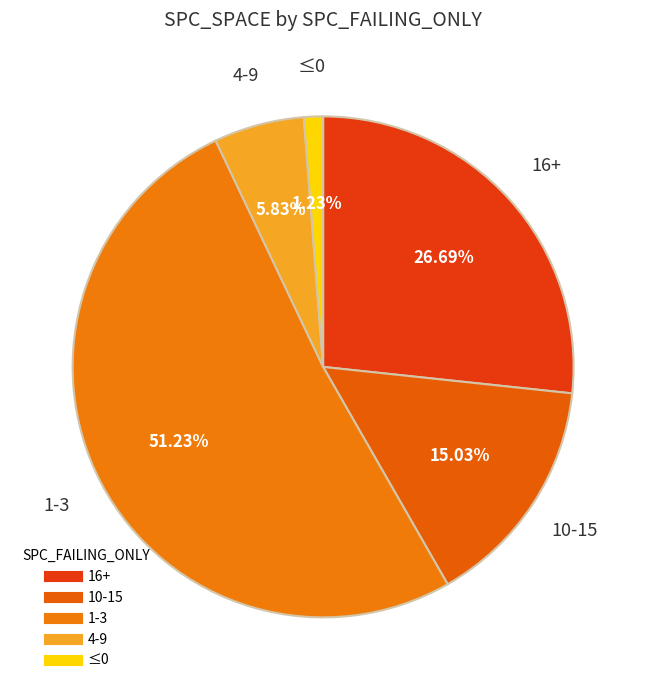

Count the number of slices in the pie.

5